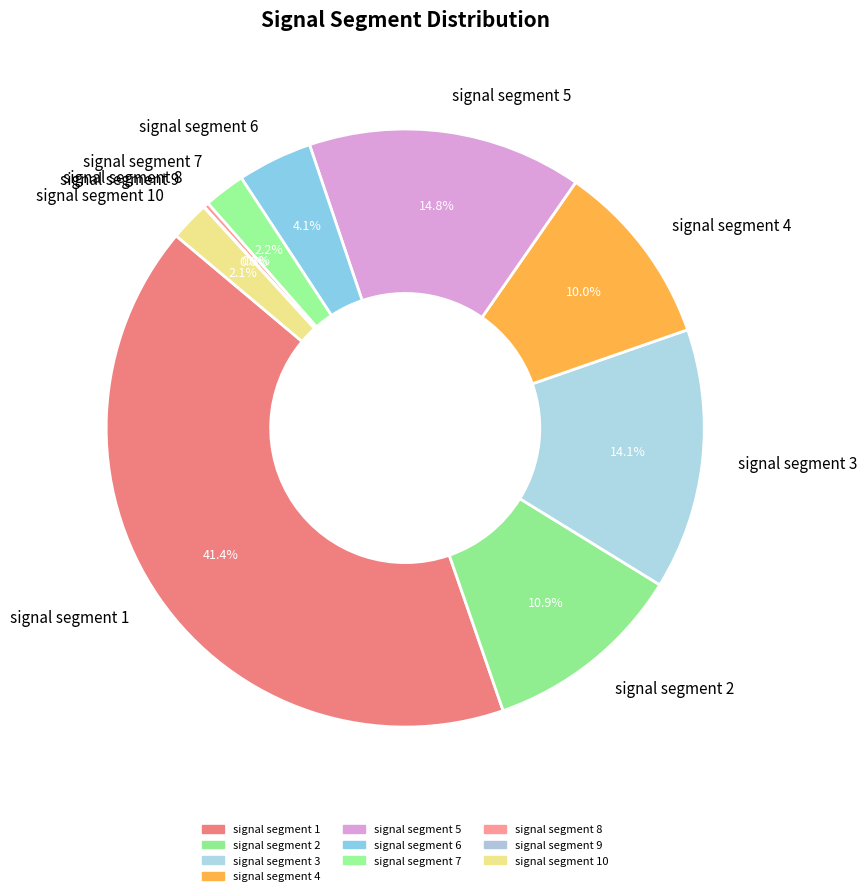

What is the largest slice in the pie chart?

signal segment 1